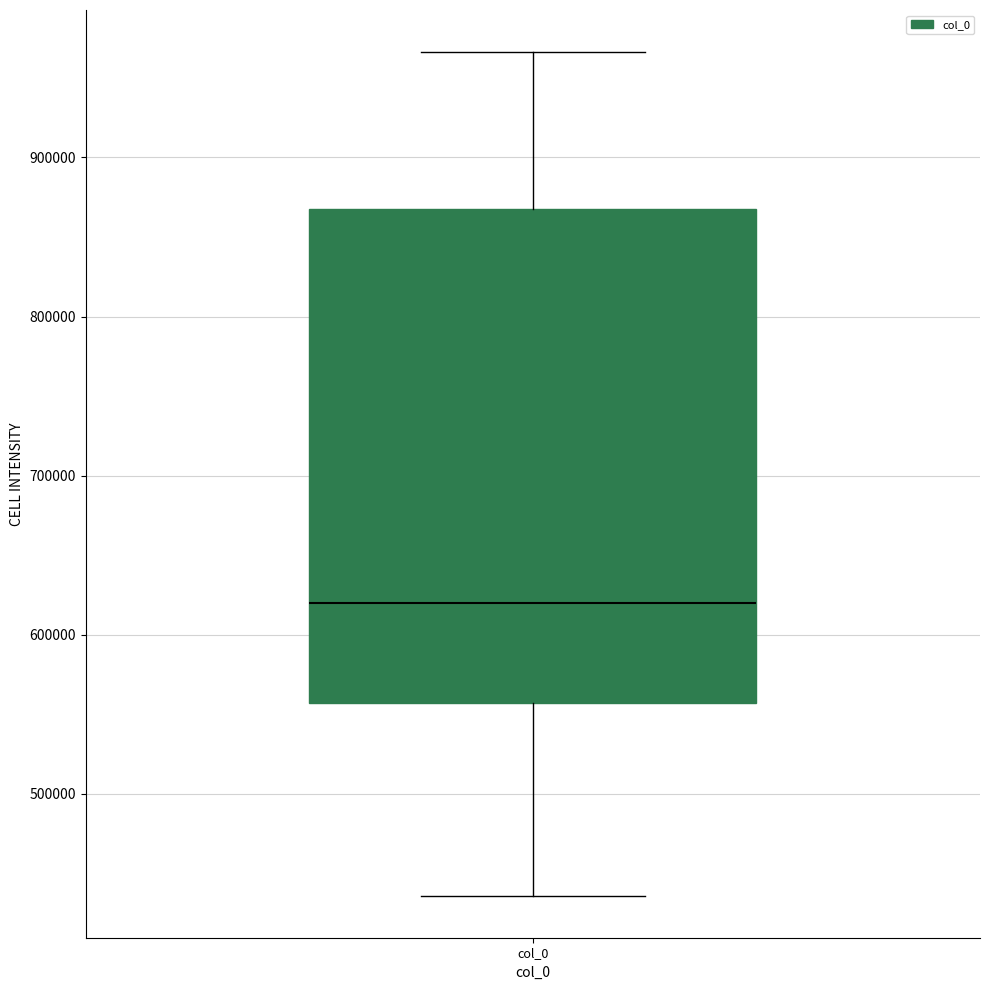

Read this box plot against the y-axis: the position of the median line, the range covered by the box, and the ends of both whiskers. The values are not printed on the chart, so give them approximately, as read against the axis.

median 620000, box 560000 to 870000, whiskers 440000 to 970000